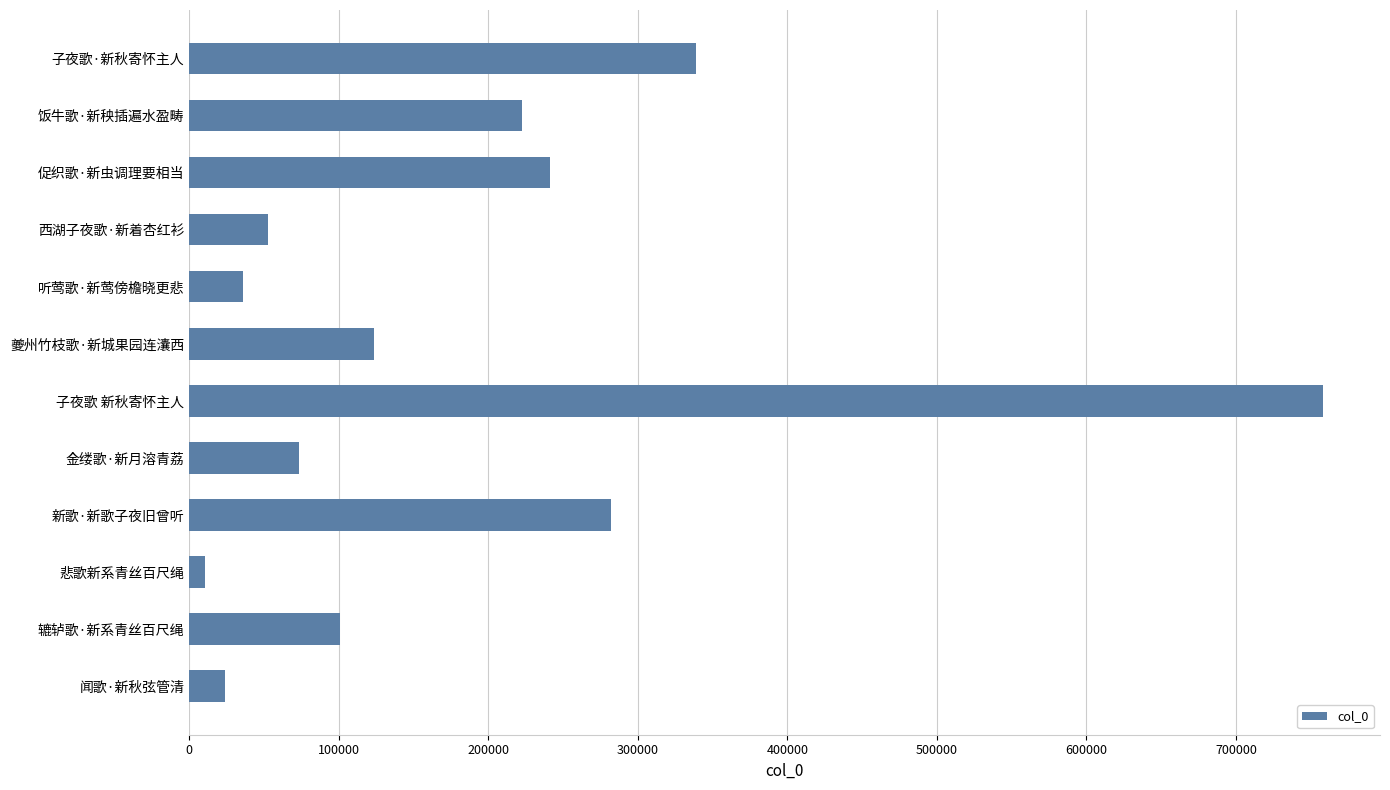

What is the ratio of the value at 新歌·新歌子夜旧曾听 to the value at 辘轳歌·新系青丝百尺绳?

2.8